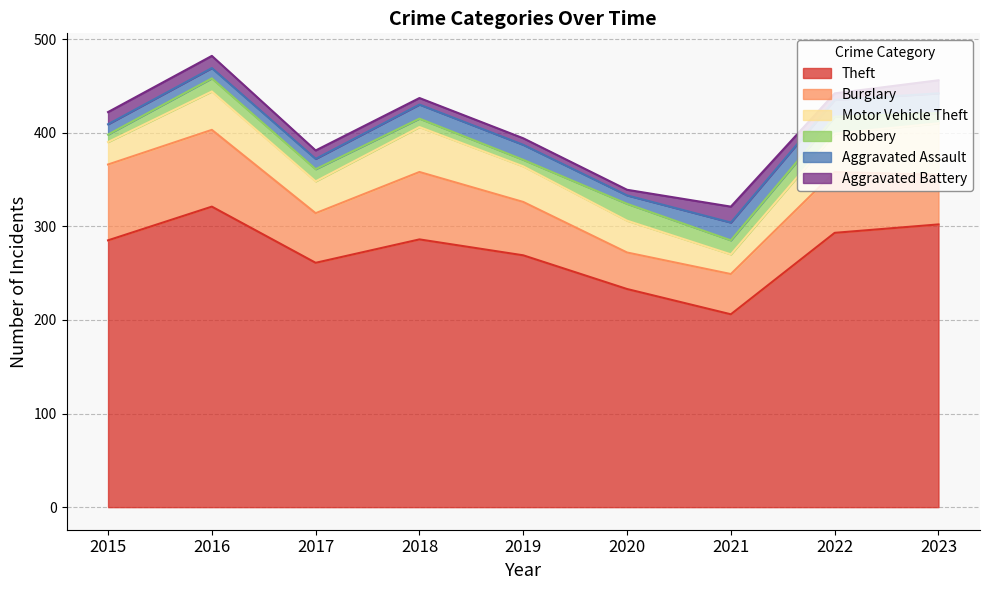

What is the difference between the highest and lowest values at 2019?

262